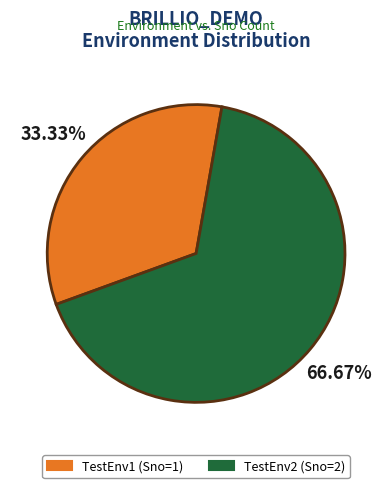

What percentage do TestEnv1 and TestEnv2 together represent?

100.0%